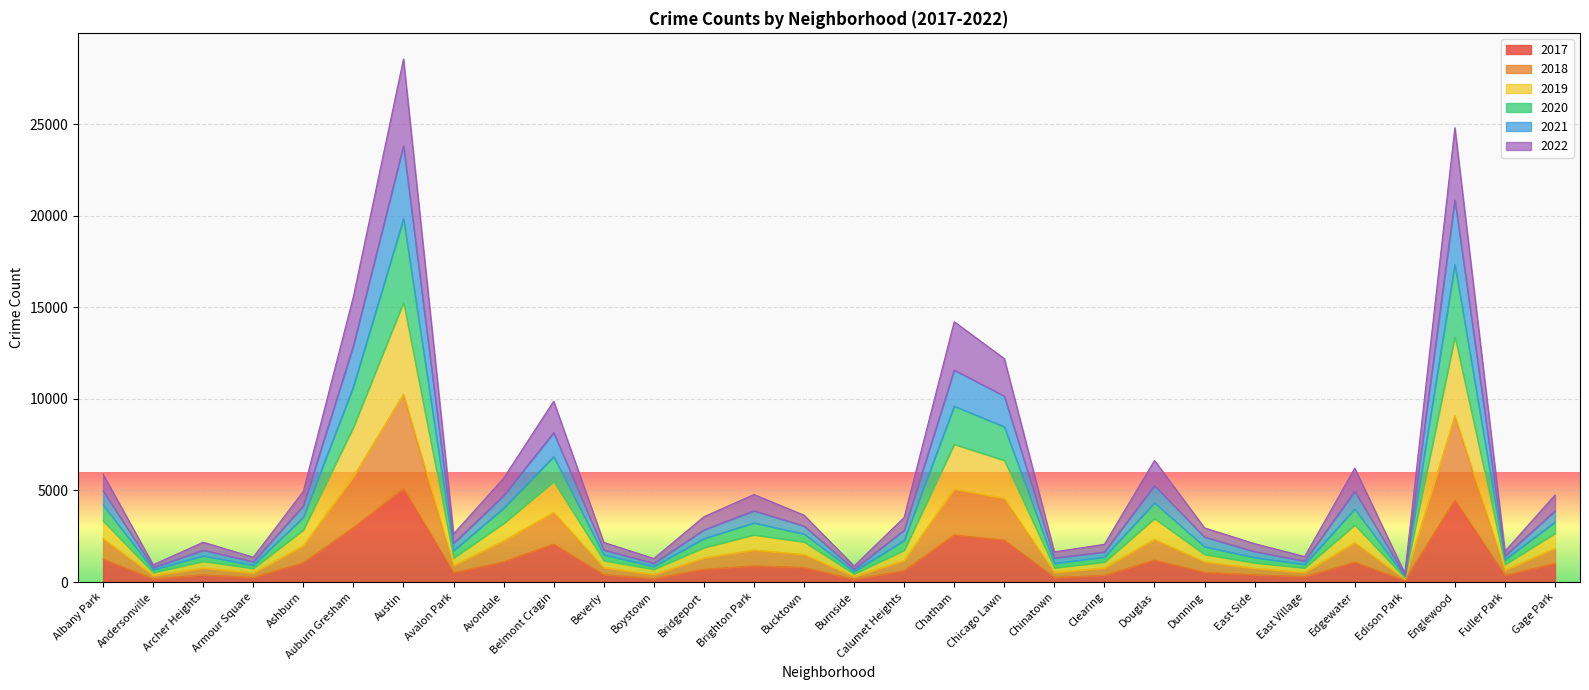

What are all the series names shown in the legend?

2017, 2018, 2019, 2020, 2021, 2022